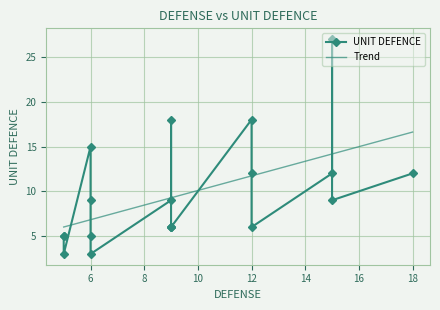

How many interior local valleys (lower than both neighbors) does the data have?

2